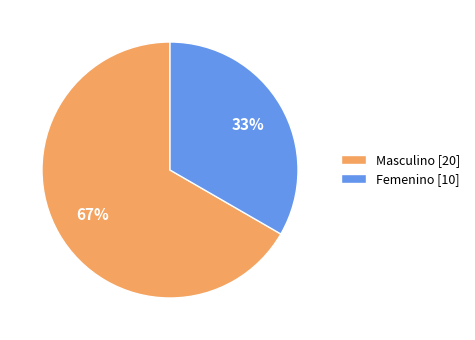

What percentage is the Masculino slice, to the nearest percent?

67%